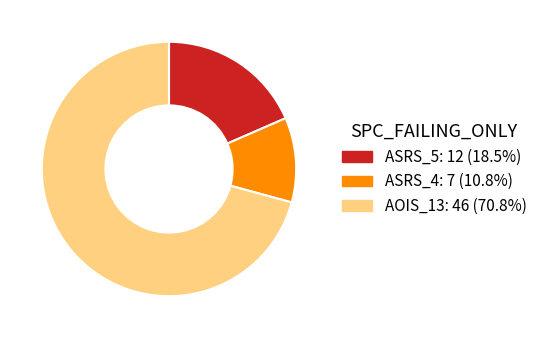

Does any single category account for the majority?

Yes